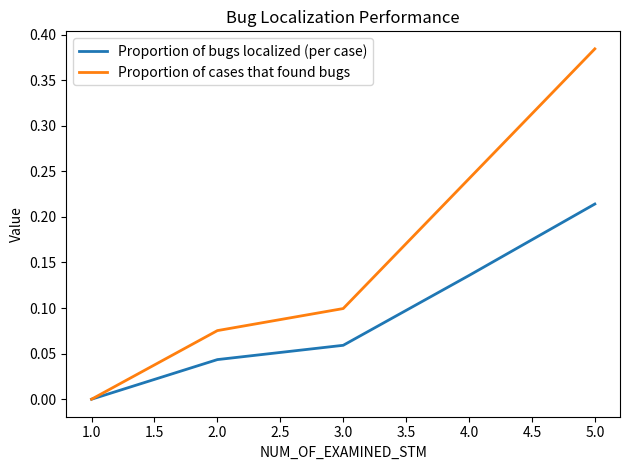

At which category is the sum across all series the highest?

5.0